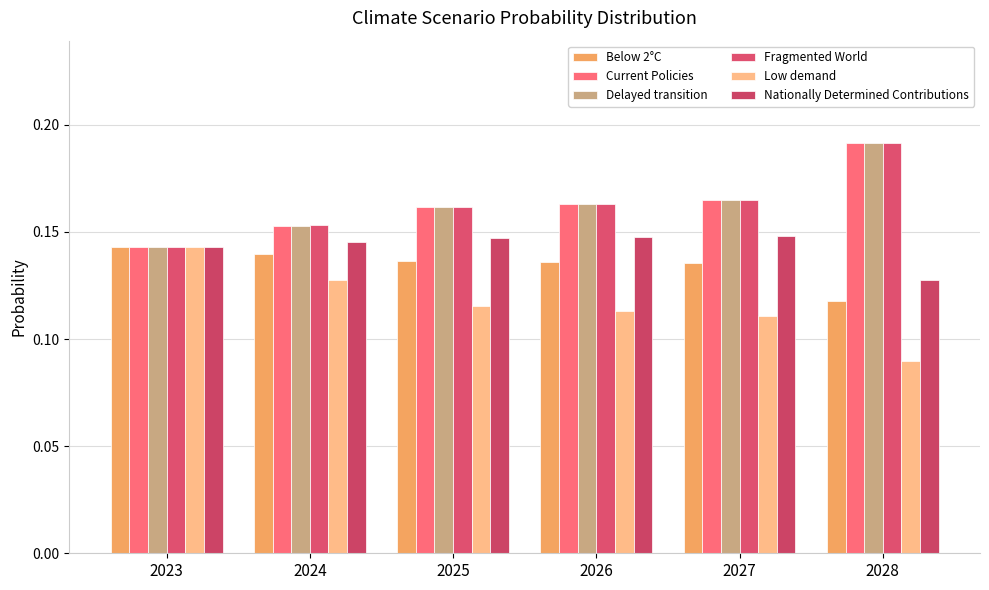

Are the bars horizontal?

No